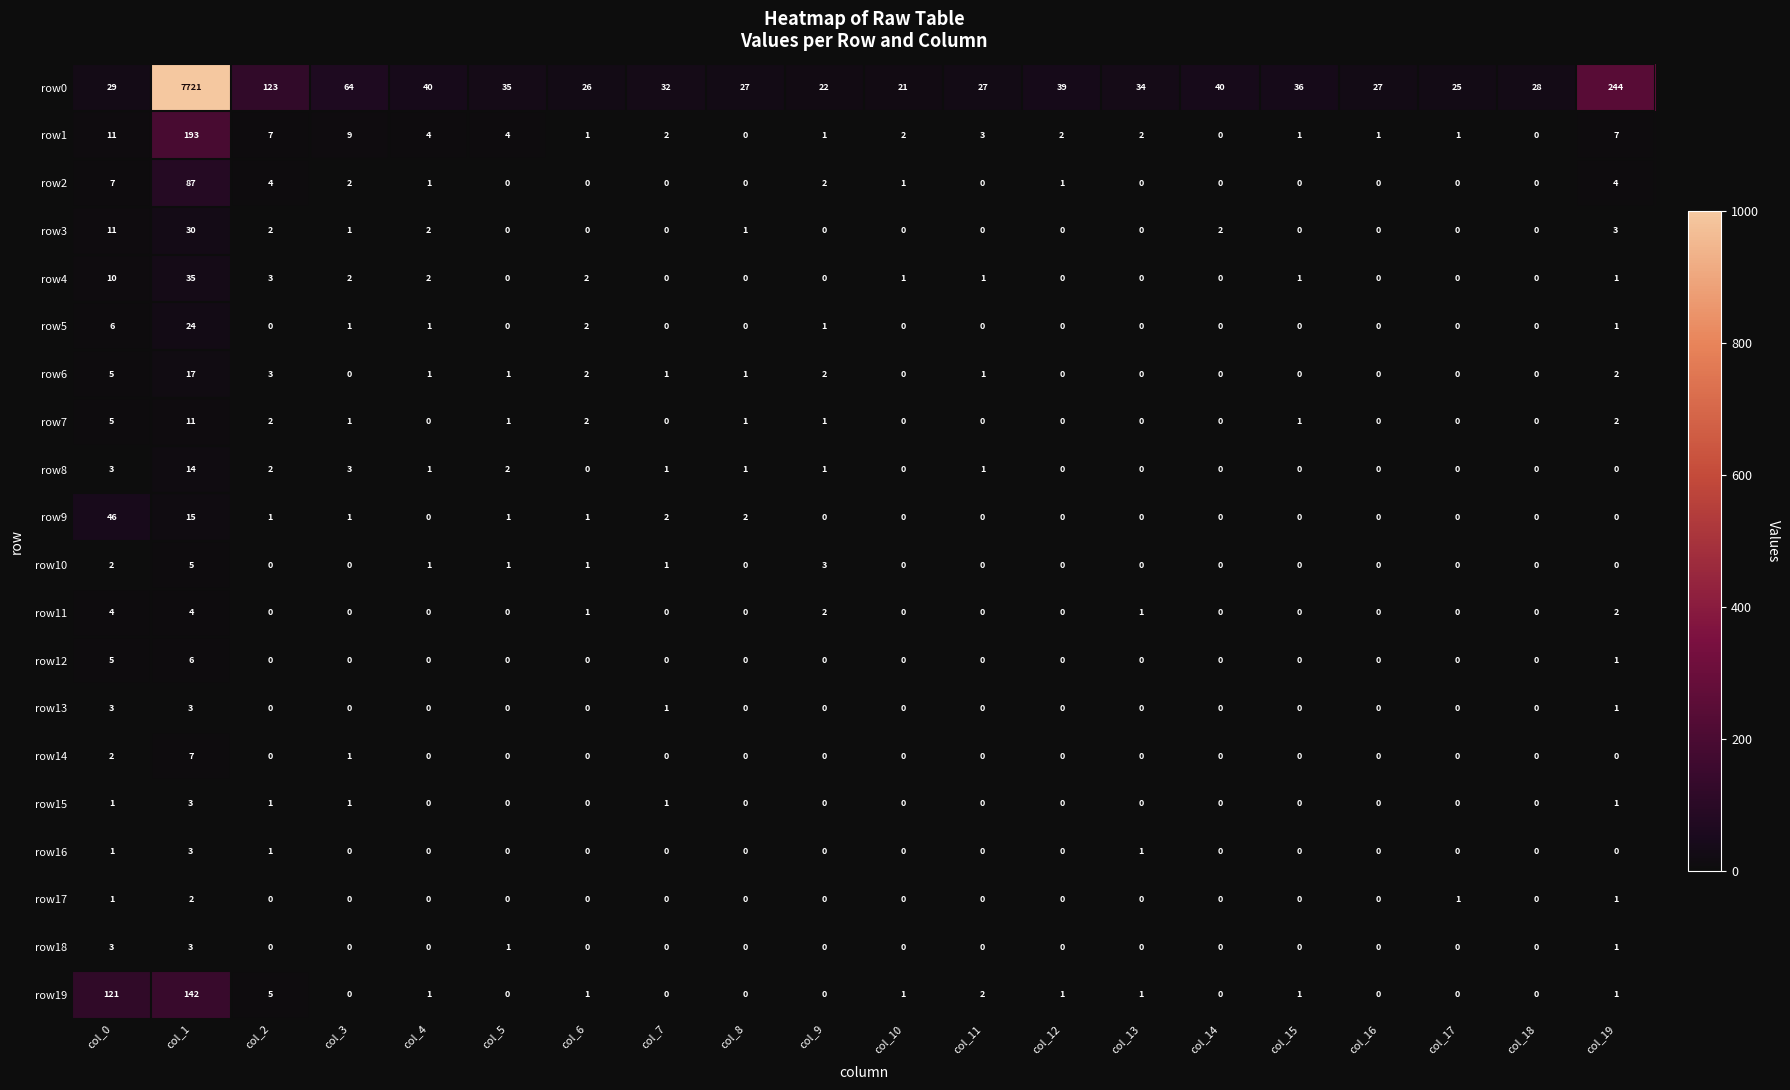

Which series has the largest range (max minus min)?

row0